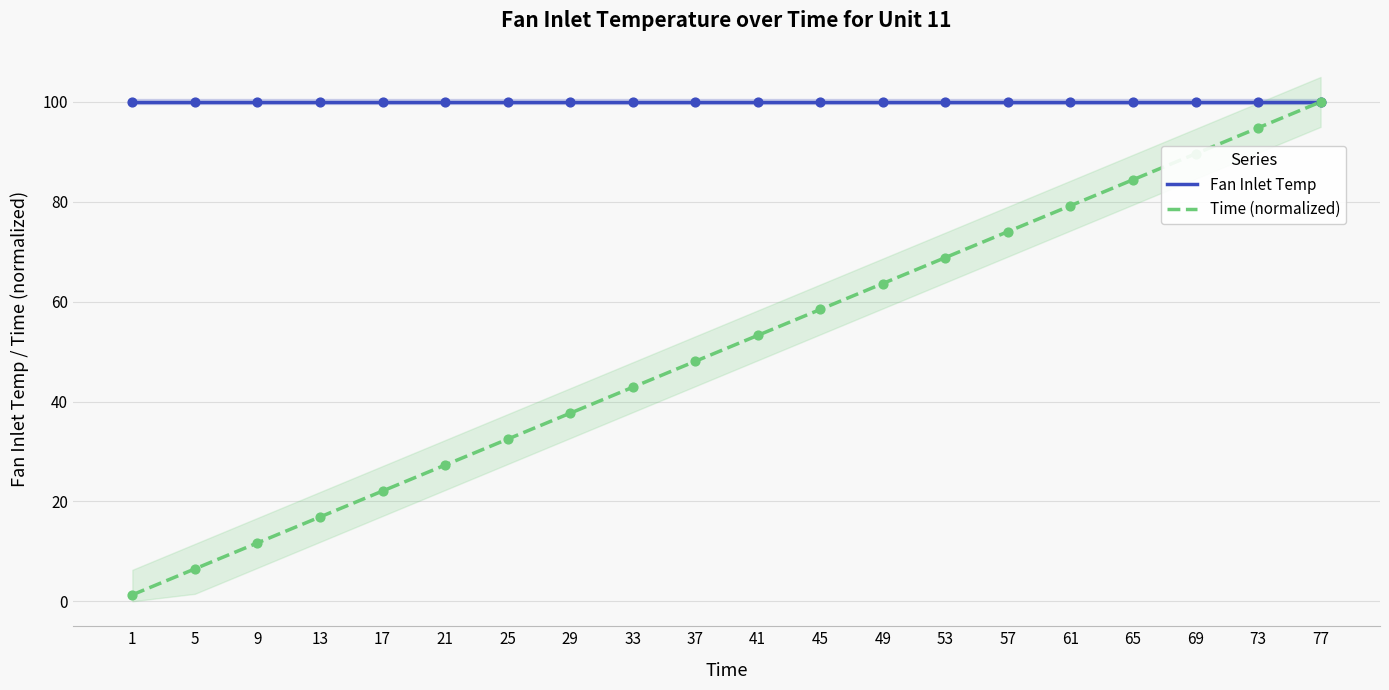

Which series reaches the maximum Y coordinate?

Fan Inlet Temp